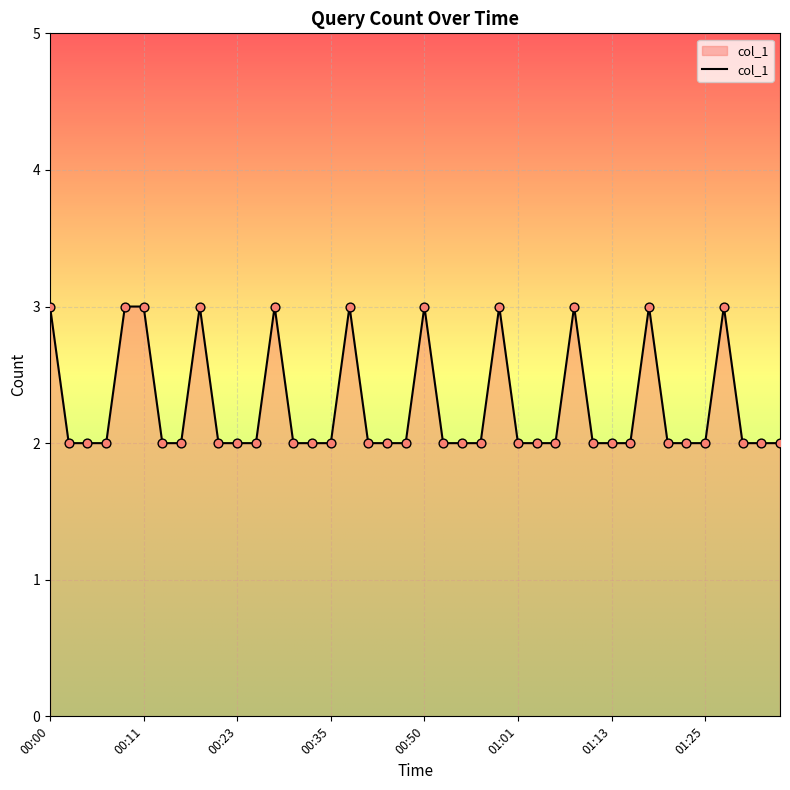

What is the greatest value displayed?

3